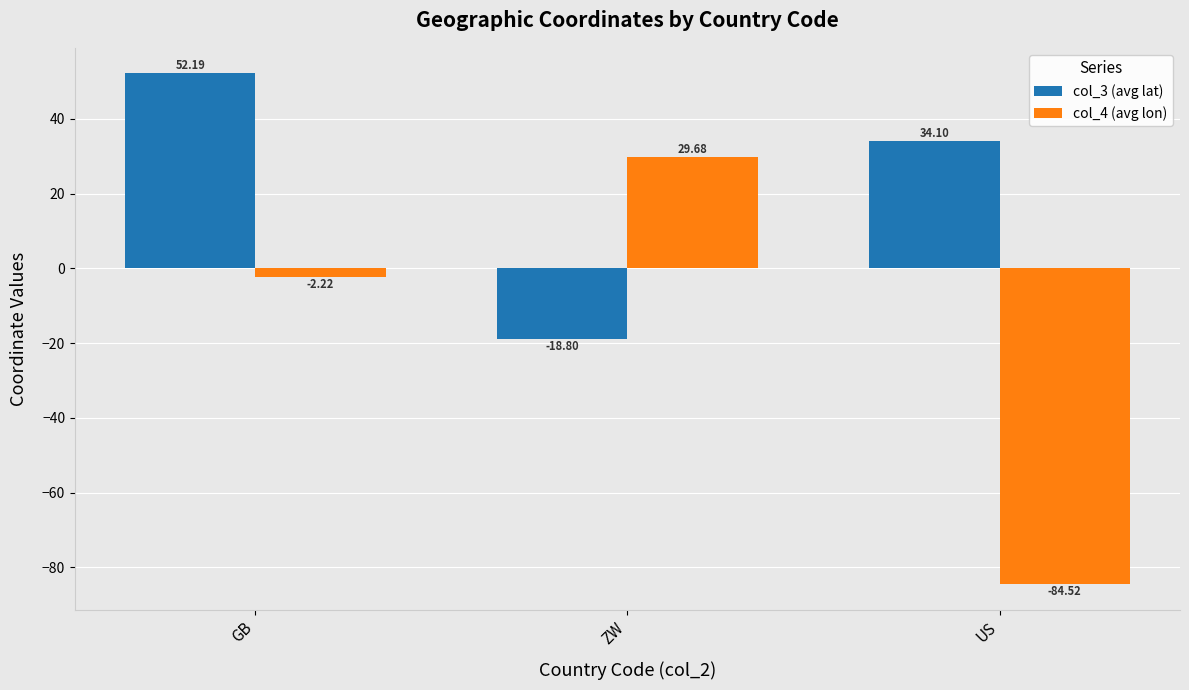

Which category has the lowest value across all series?

US